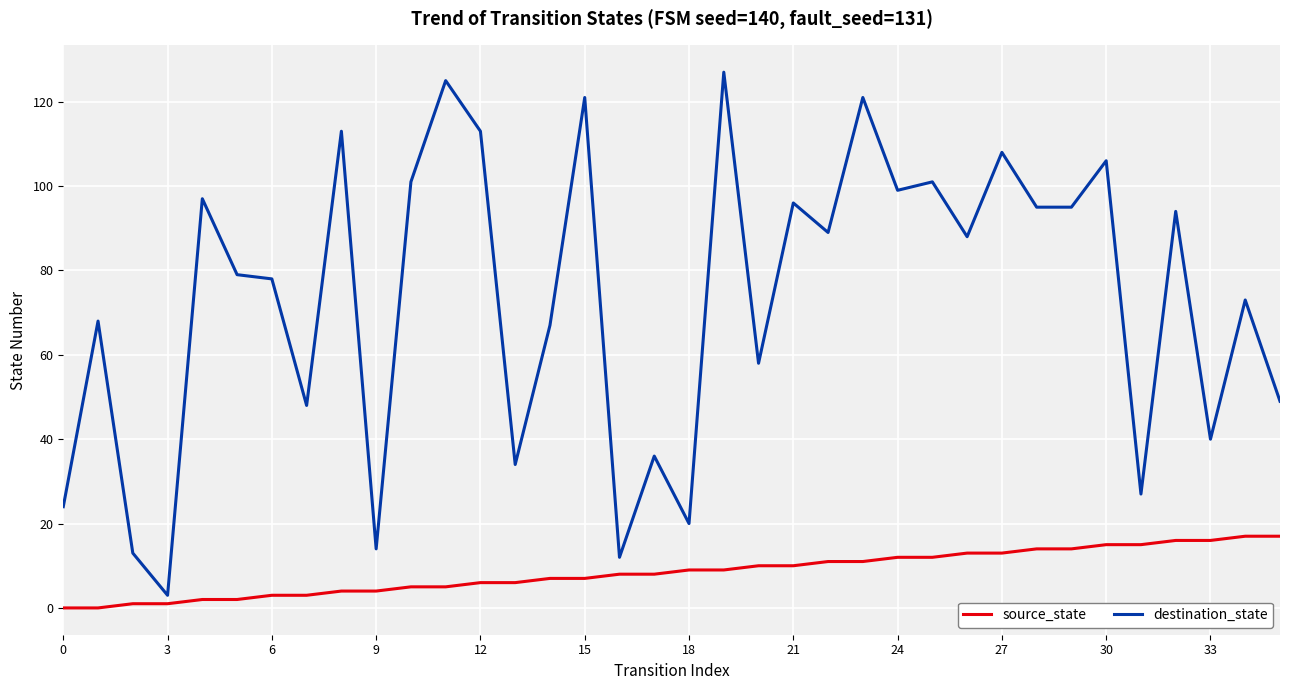

True or false: destination_state and source_state intersect in this chart.

False